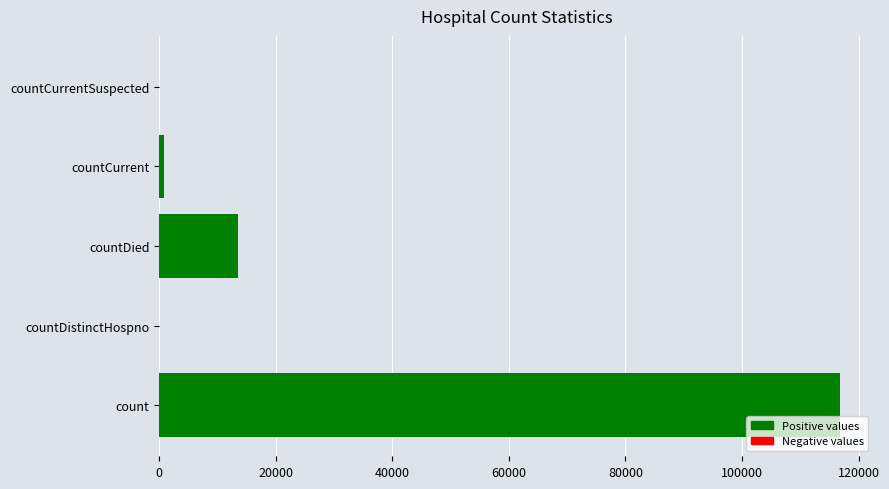

Is it true that the value at count is 178061?

False